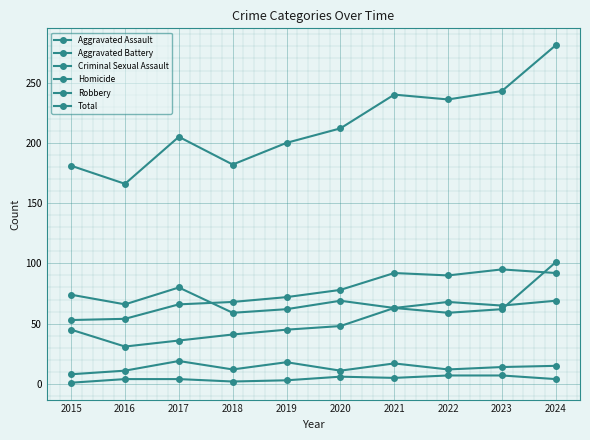

How many distinct data groups are displayed?

6